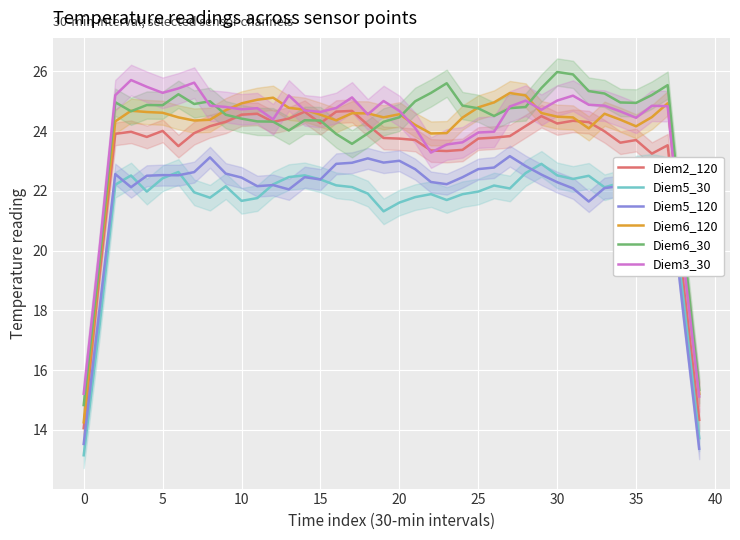

The Diem5_30 series shows 5.4 at 11. True or false?

False